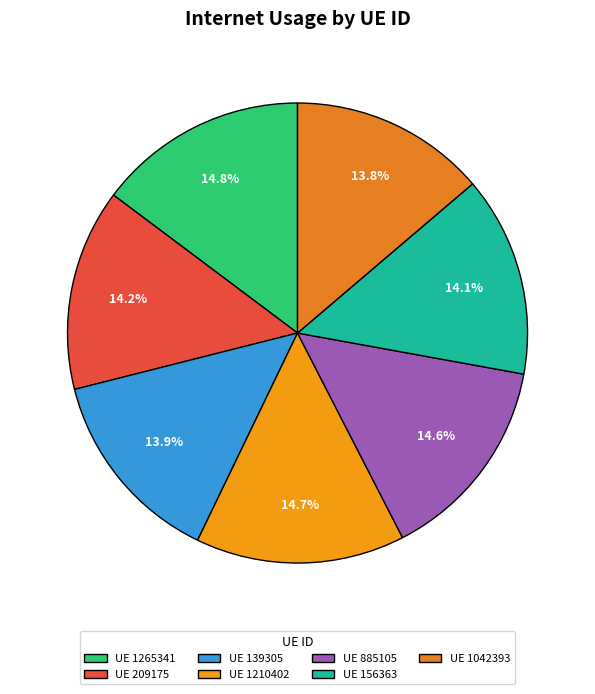

To the nearest percent, what is the difference between the largest and smallest slice percentages?

1%